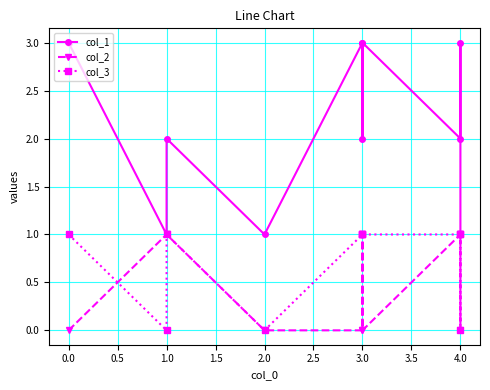

How many lines are shown in the chart?

3